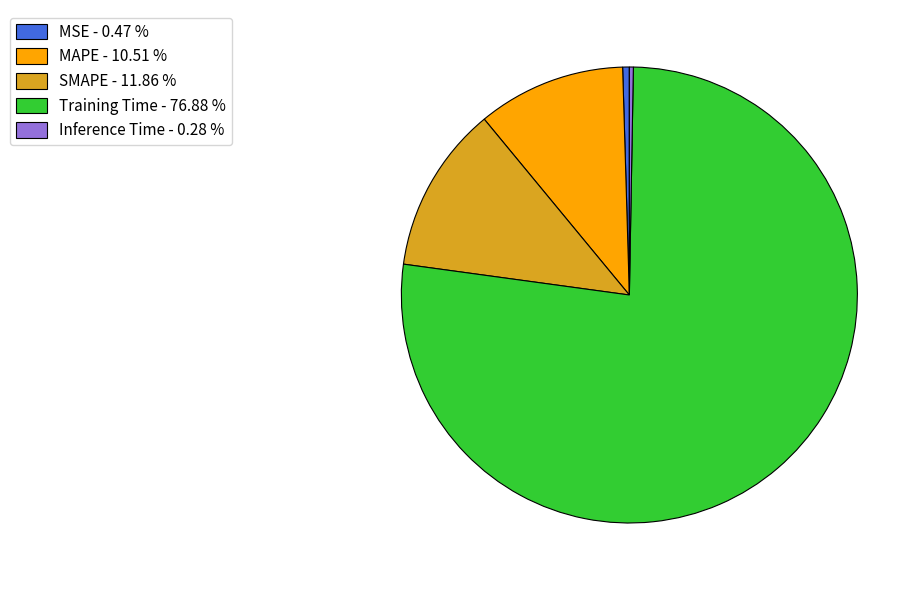

Which category has the biggest portion of the pie?

Training Time